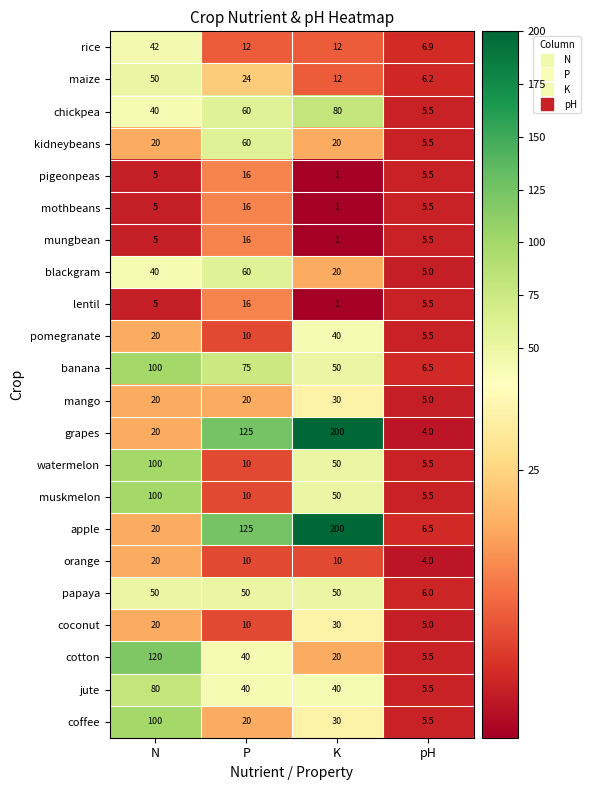

At how many categories does at least one series exceed 136?

1